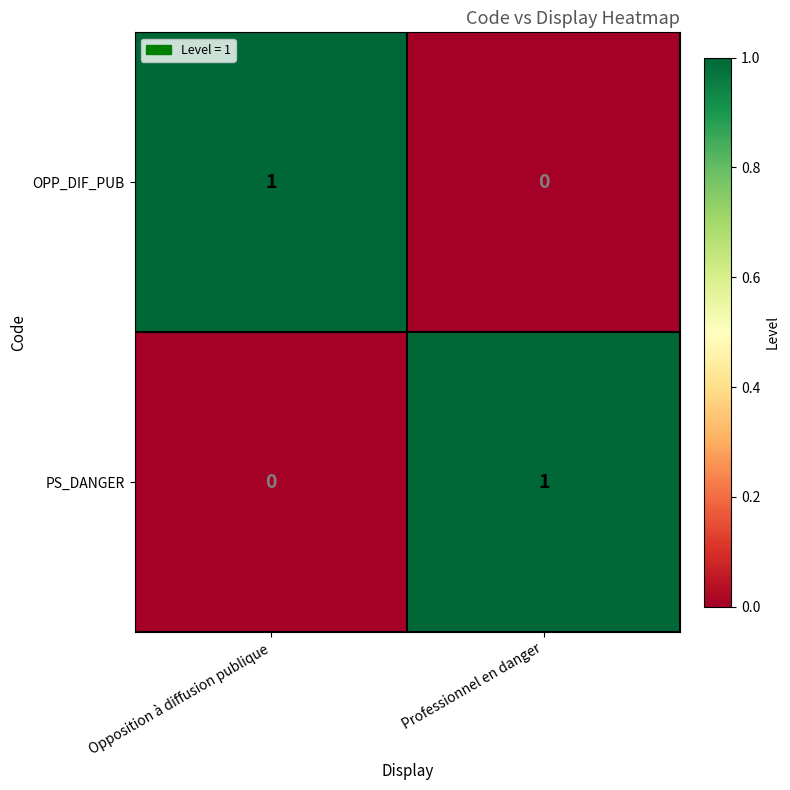

Reading left to right, what are all the values shown in this chart?

OPP_DIF_PUB: Opposition à diffusion publique=1	Professionnel en danger=0
PS_DANGER: Opposition à diffusion publique=0	Professionnel en danger=1